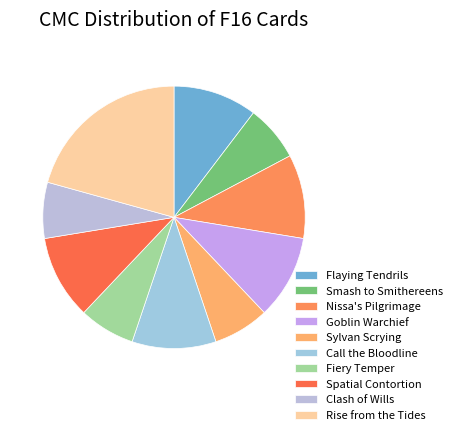

How many slices are in this pie chart?

10